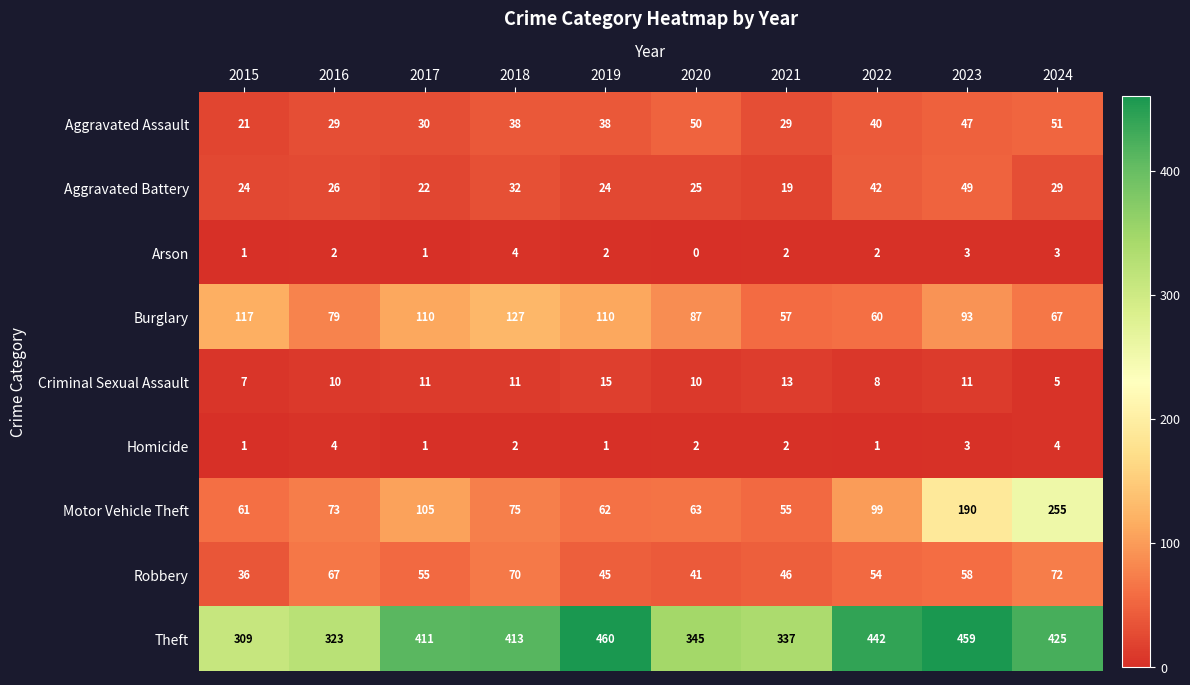

Rank the categories by Robbery value from lowest to highest.

2015, 2020, 2019, 2021, 2022, 2017, 2023, 2016, 2018, 2024